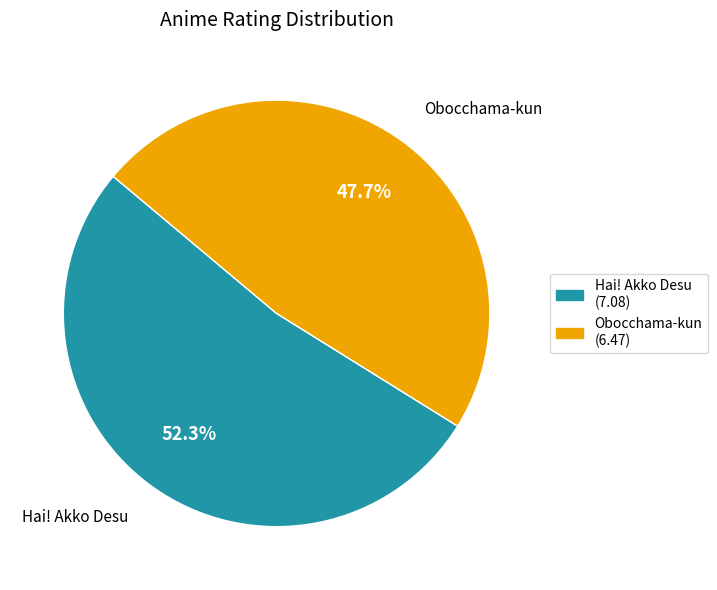

How many slices are in this pie chart?

2